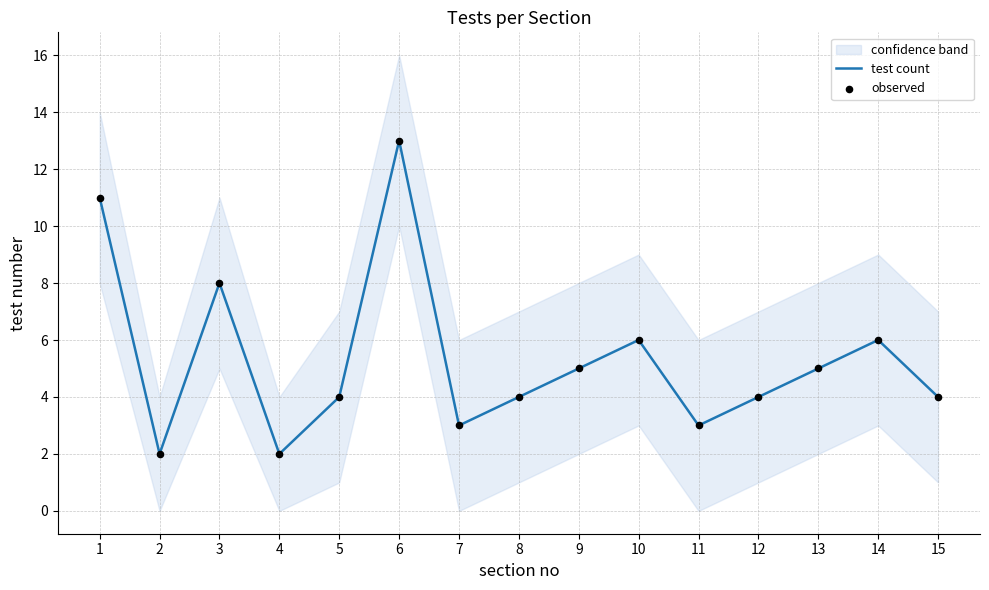

Is the value of observed at 5 greater than the value of test count at 2?

Yes